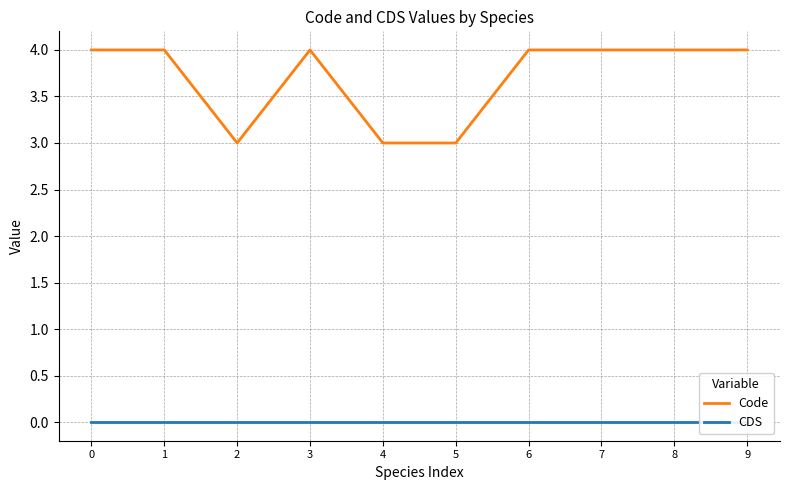

What are all the series names shown in the legend?

Code, CDS